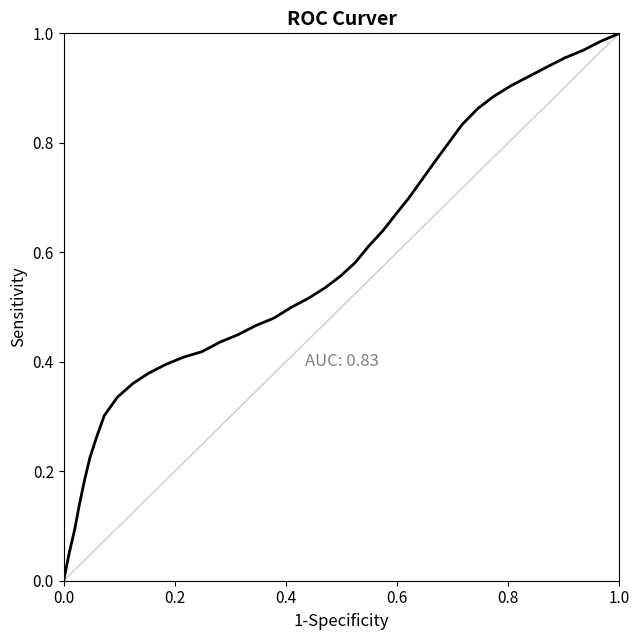

What is the difference between the maximum and minimum values?

1.0